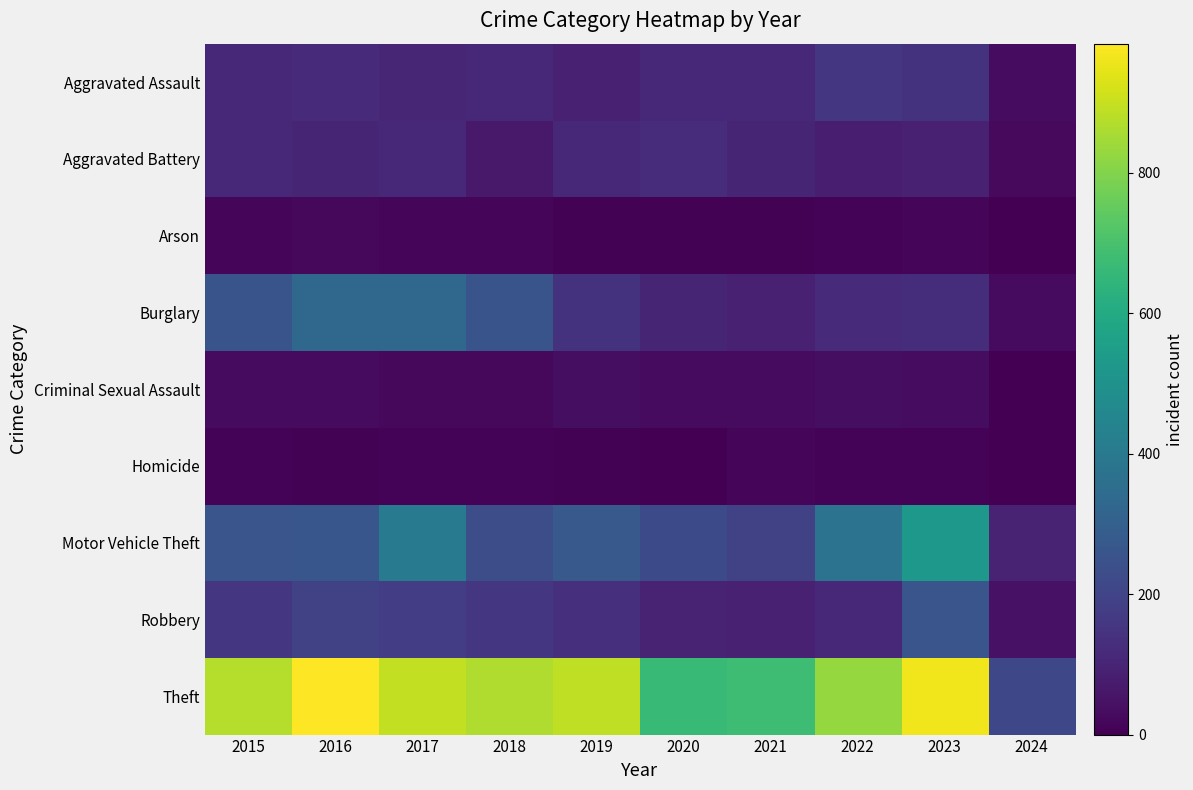

What is the approximate value of Aggravated Assault at 2017?

105